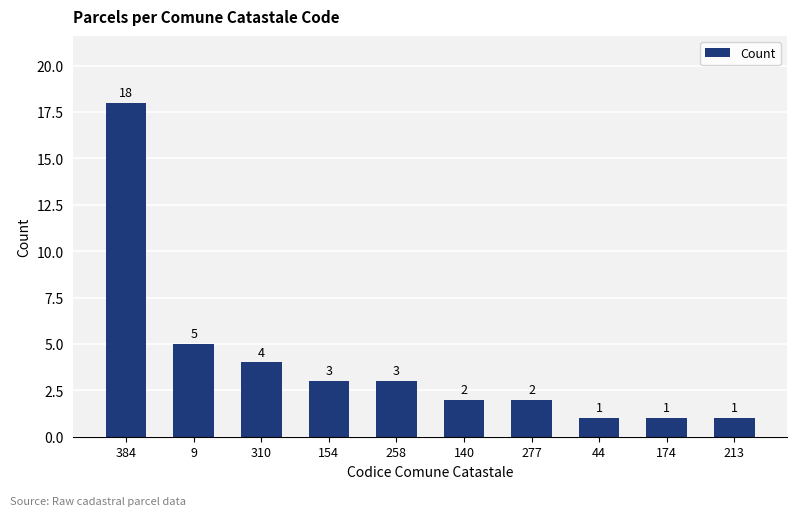

What is the sum of the values at 140 and 9?

7